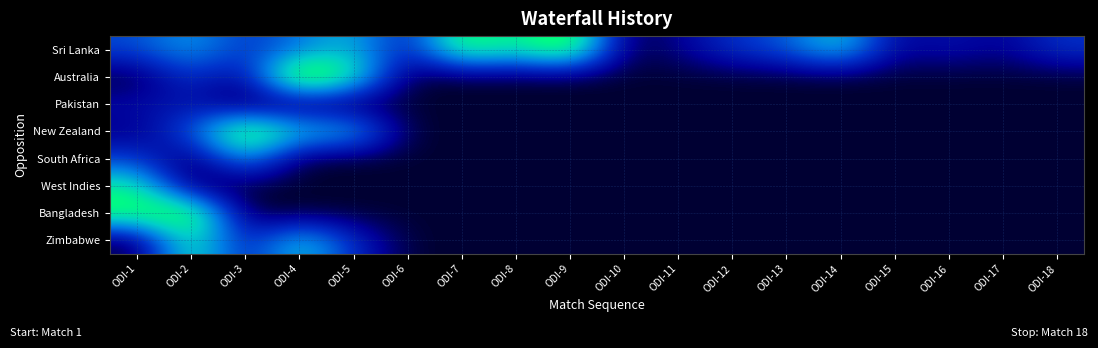

Reading right to left, what are all the values shown in this chart?

Sri Lanka: ODI-18=0.2	ODI-17=0.1	ODI-16=0.2	ODI-15=0.1	ODI-14=0.6	ODI-13=0.3	ODI-12=0.2	ODI-11=0.1	ODI-10=0.0	ODI-9=0.9	ODI-8=0.6	ODI-7=0.8	ODI-6=0.2	ODI-5=0.5	ODI-4=0.4	ODI-3=0.2	ODI-2=0.5	ODI-1=0.3
Australia: ODI-18=0.0	ODI-17=0.0	ODI-16=0.0	ODI-15=0.0	ODI-14=0.0	ODI-13=0.0	ODI-12=0.0	ODI-11=0.0	ODI-10=0.0	ODI-9=0.0	ODI-8=0.0	ODI-7=0.0	ODI-6=0.0	ODI-5=0.7	ODI-4=1.0	ODI-3=0.1	ODI-2=0.3	ODI-1=0.0
Pakistan: ODI-18=0.0	ODI-17=0.0	ODI-16=0.0	ODI-15=0.0	ODI-14=0.0	ODI-13=0.0	ODI-12=0.0	ODI-11=0.0	ODI-10=0.0	ODI-9=0.0	ODI-8=0.0	ODI-7=0.0	ODI-6=0.0	ODI-5=0.0	ODI-4=0.0	ODI-3=0.0	ODI-2=0.2	ODI-1=0.1
New Zealand: ODI-18=0.0	ODI-17=0.0	ODI-16=0.0	ODI-15=0.0	ODI-14=0.0	ODI-13=0.0	ODI-12=0.0	ODI-11=0.0	ODI-10=0.0	ODI-9=0.0	ODI-8=0.0	ODI-7=0.0	ODI-6=0.0	ODI-5=0.5	ODI-4=0.5	ODI-3=0.9	ODI-2=0.3	ODI-1=0.1
South Africa: ODI-18=0.0	ODI-17=0.0	ODI-16=0.0	ODI-15=0.0	ODI-14=0.0	ODI-13=0.0	ODI-12=0.0	ODI-11=0.0	ODI-10=0.0	ODI-9=0.0	ODI-8=0.0	ODI-7=0.0	ODI-6=0.0	ODI-5=0.0	ODI-4=0.0	ODI-3=0.5	ODI-2=0.0	ODI-1=0.3
West Indies: ODI-18=0.0	ODI-17=0.0	ODI-16=0.0	ODI-15=0.0	ODI-14=0.0	ODI-13=0.0	ODI-12=0.0	ODI-11=0.0	ODI-10=0.0	ODI-9=0.0	ODI-8=0.0	ODI-7=0.0	ODI-6=0.0	ODI-5=0.0	ODI-4=0.0	ODI-3=0.0	ODI-2=0.0	ODI-1=0.7
Bangladesh: ODI-18=0.0	ODI-17=0.0	ODI-16=0.0	ODI-15=0.0	ODI-14=0.0	ODI-13=0.0	ODI-12=0.0	ODI-11=0.0	ODI-10=0.0	ODI-9=0.0	ODI-8=0.0	ODI-7=0.0	ODI-6=0.0	ODI-5=0.0	ODI-4=0.0	ODI-3=0.0	ODI-2=0.9	ODI-1=0.8
Zimbabwe: ODI-18=0.0	ODI-17=0.0	ODI-16=0.0	ODI-15=0.0	ODI-14=0.0	ODI-13=0.0	ODI-12=0.0	ODI-11=0.0	ODI-10=0.0	ODI-9=0.0	ODI-8=0.0	ODI-7=0.0	ODI-6=0.0	ODI-5=0.2	ODI-4=0.6	ODI-3=0.2	ODI-2=0.7	ODI-1=0.0